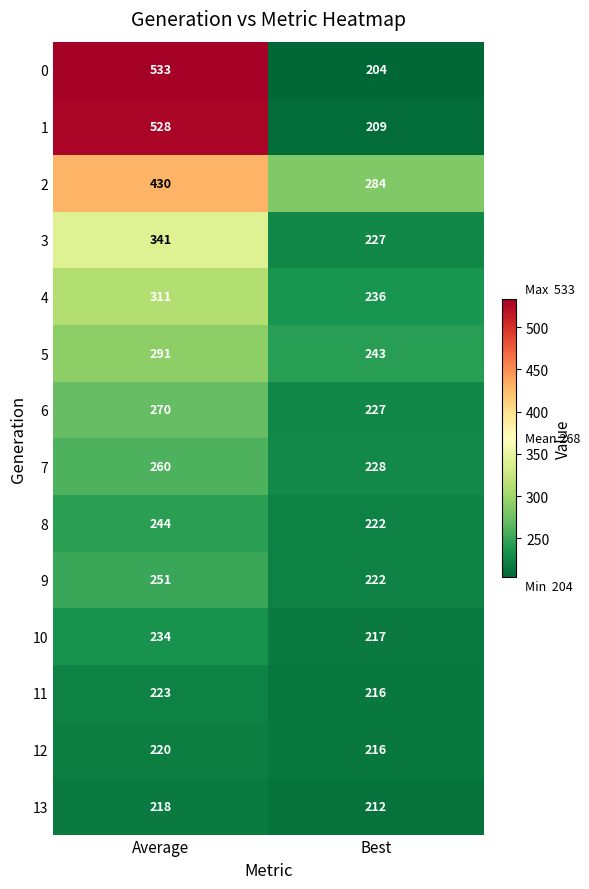

Which category has the highest value across all series?

Average